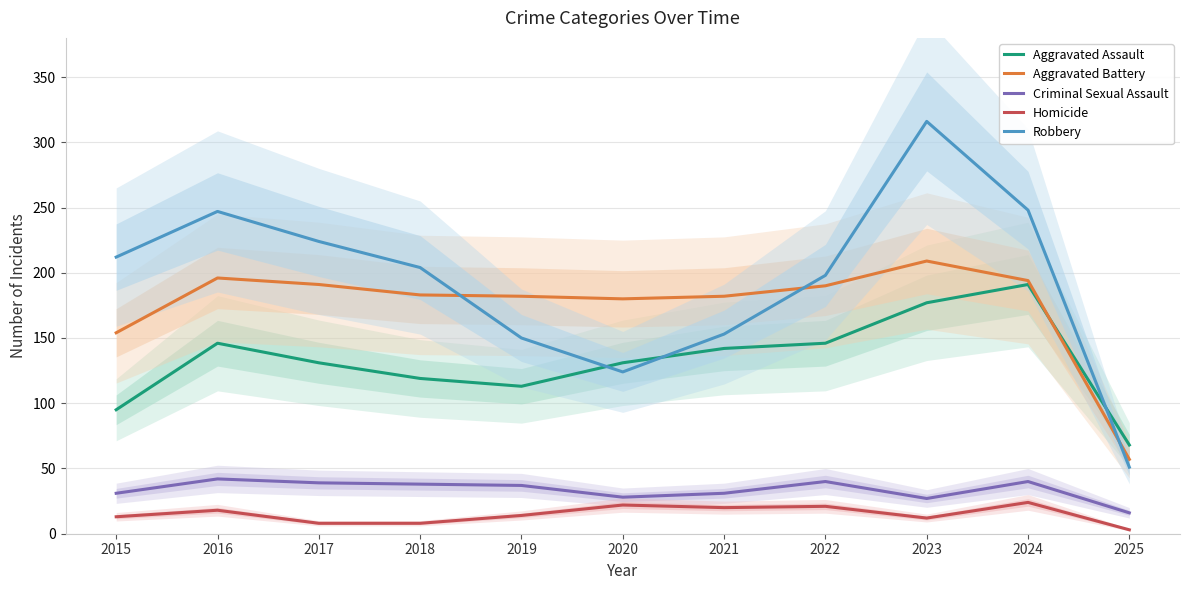

How many lines are shown in the chart?

5